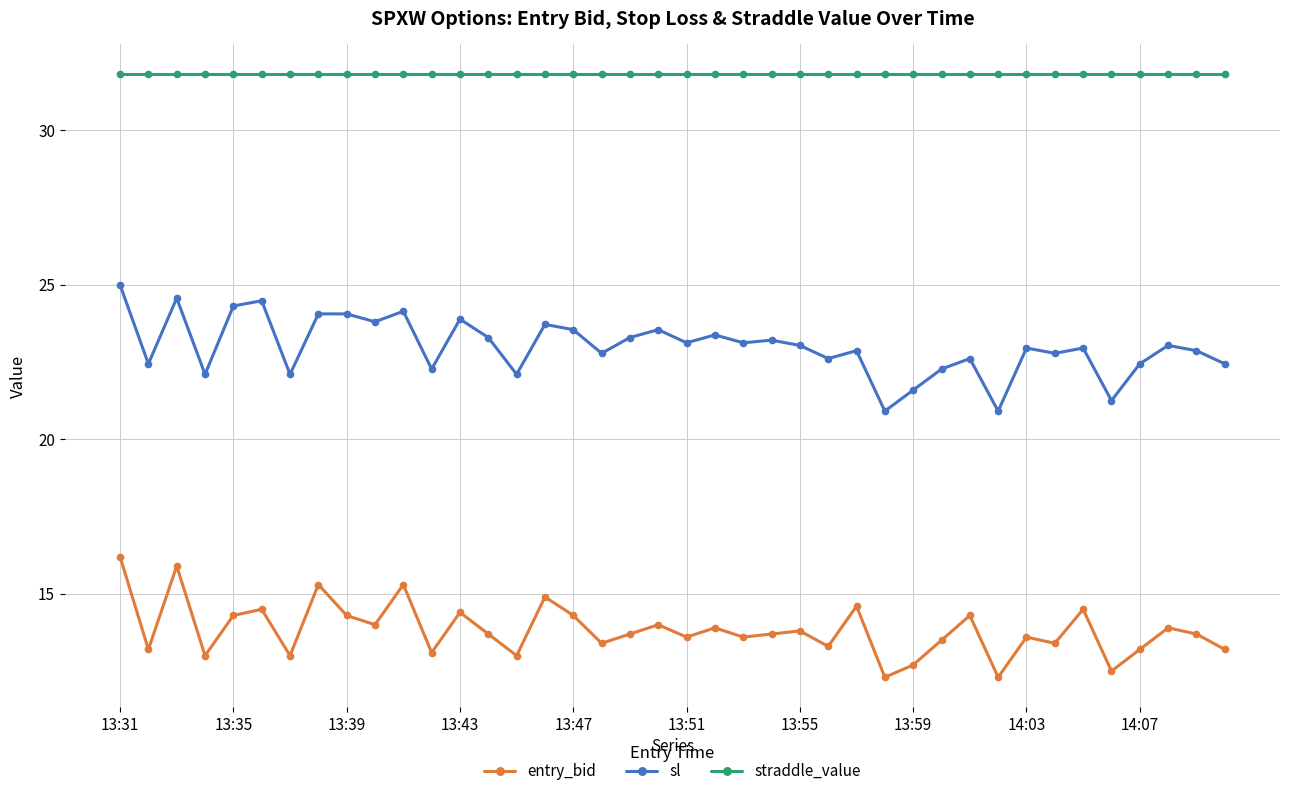

True or false: entry_bid has more than 0 interior local peaks.

True